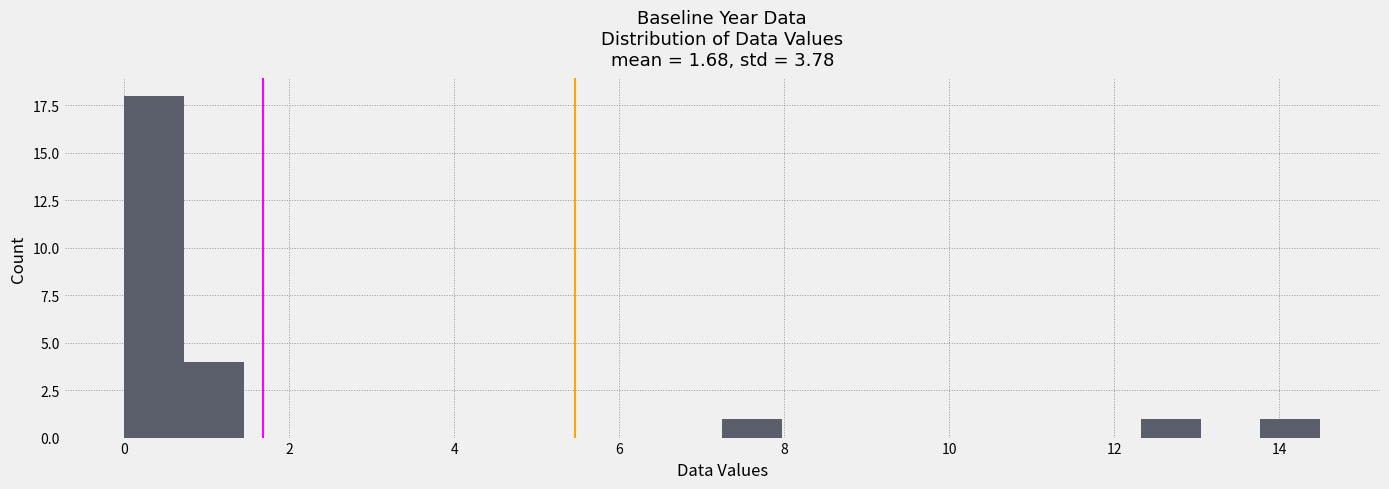

Around what value on the x-axis is the tallest bar? Give the approximate position of its centre, as read against the axis.

0.4